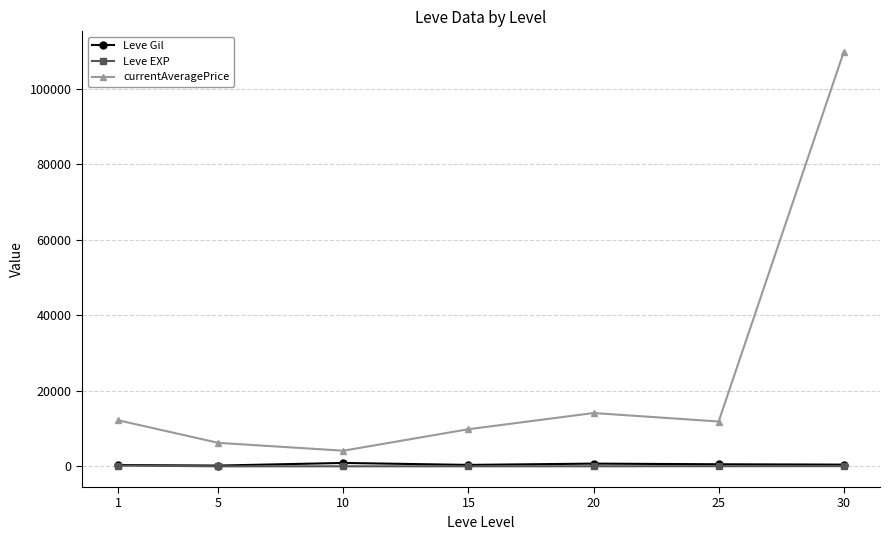

What is the maximum value for currentAveragePrice?

109686.0